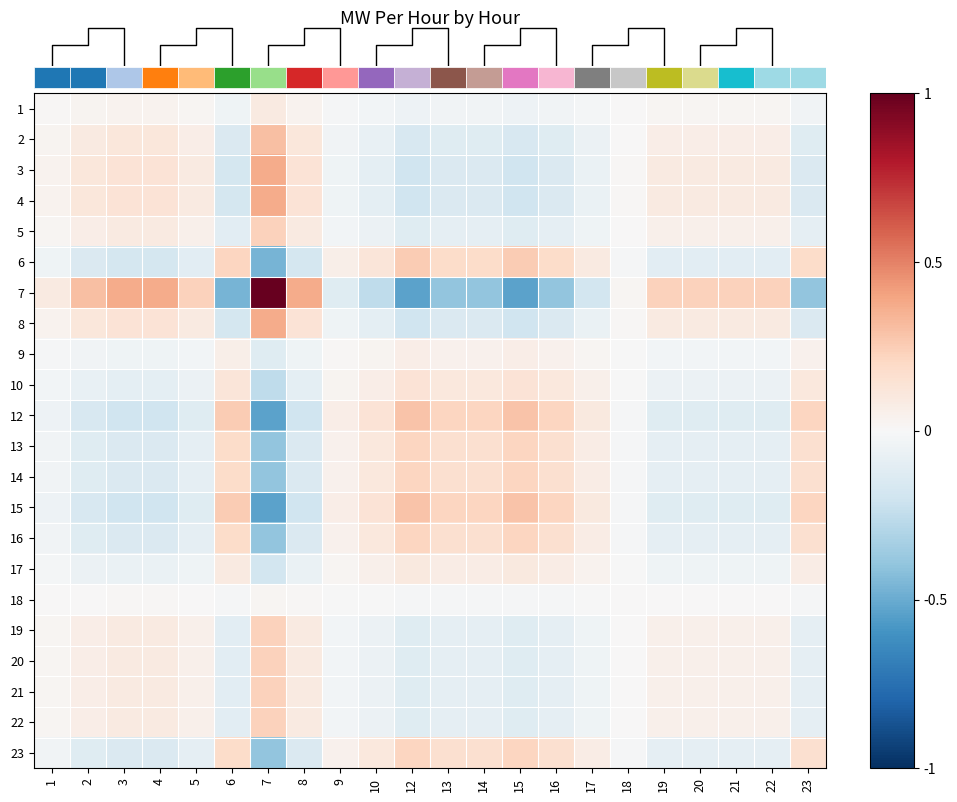

Between 14 and 18, which is larger?

18